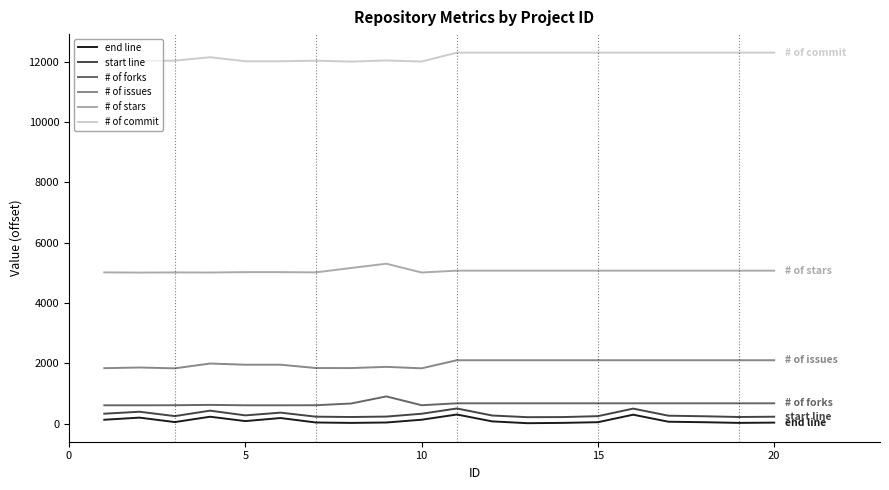

True or false: # of commit has more than 0 points higher than both neighbors.

True